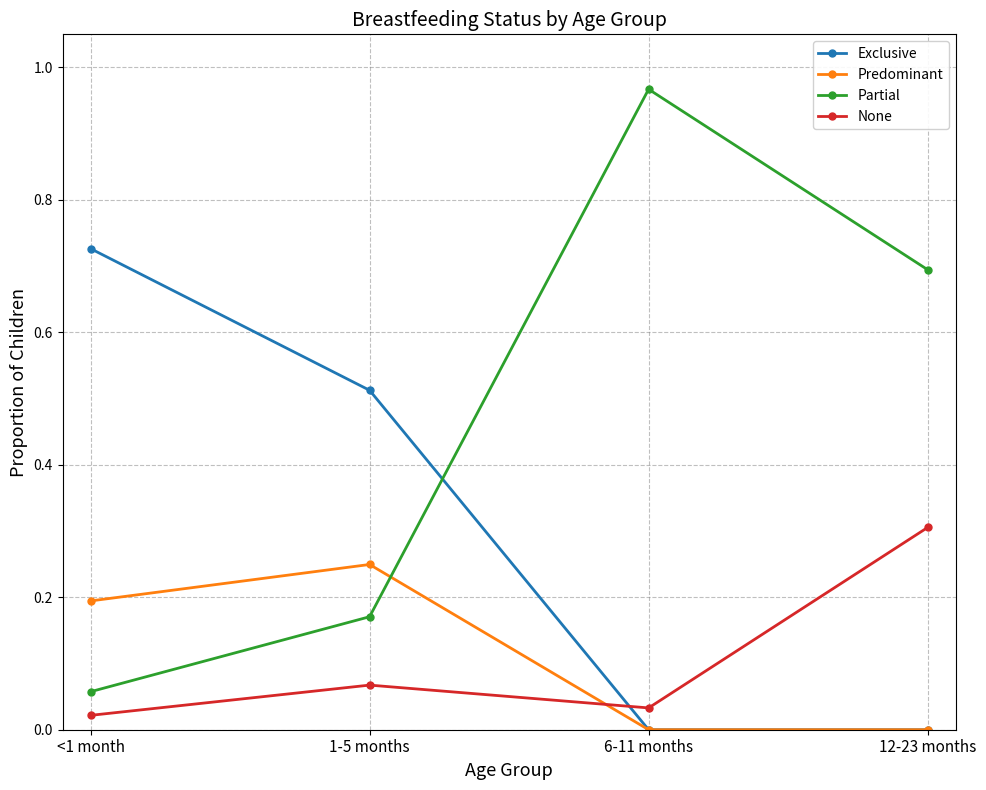

At which label does Partial reach its peak?

6-11 months